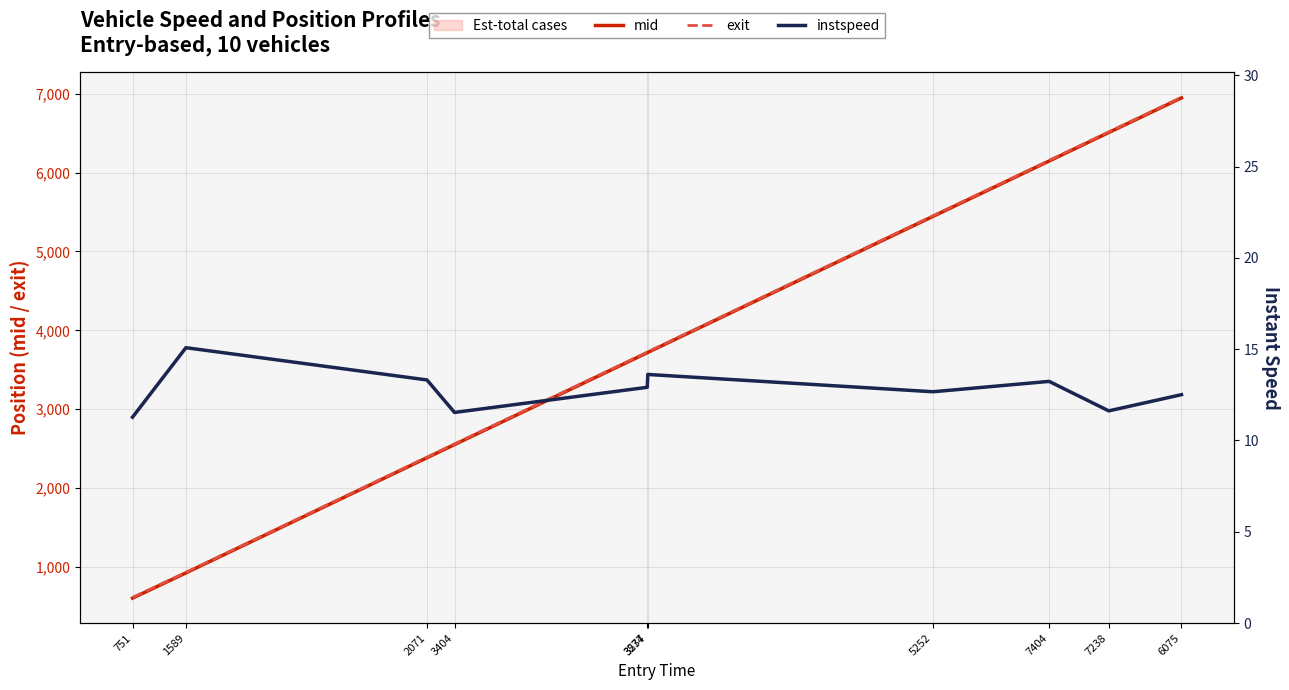

Reading left to right, transcribe all the data shown in this chart.

mid: 751=604.4	1589=924.4	2071=2384.5	3404=2551.5	3574=3716.5	3237=3720.2	5252=5445.5	7404=6147.3	7238=6509.1	6075=6948.1
exit: 751=612.8	1589=930.8	2071=2392.2	3404=2559.7	3574=3724.0	3237=3727.4	5252=5453.3	7404=6154.8	7238=6517.3	6075=6955.7
instspeed: 751=11.3	1589=15.1	2071=13.3	3404=11.5	3574=12.9	3237=13.6	5252=12.7	7404=13.2	7238=11.6	6075=12.5